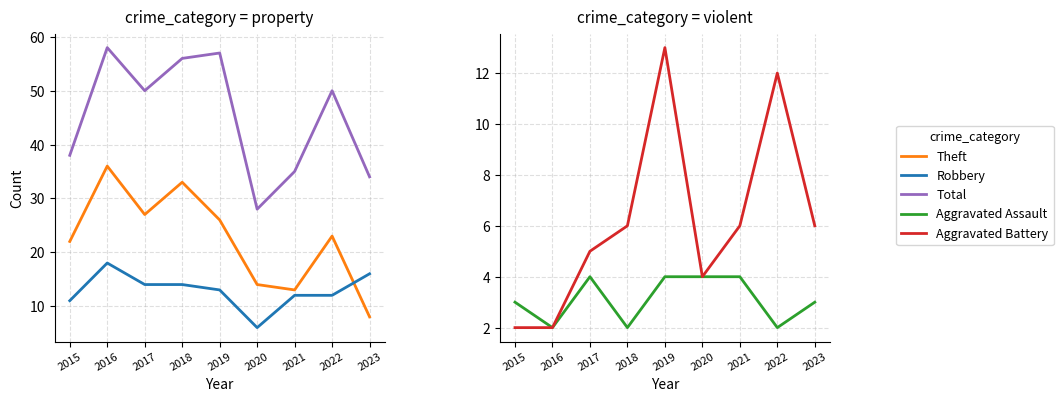

What is the sum of the Robbery values at 2016 and 2021?

30